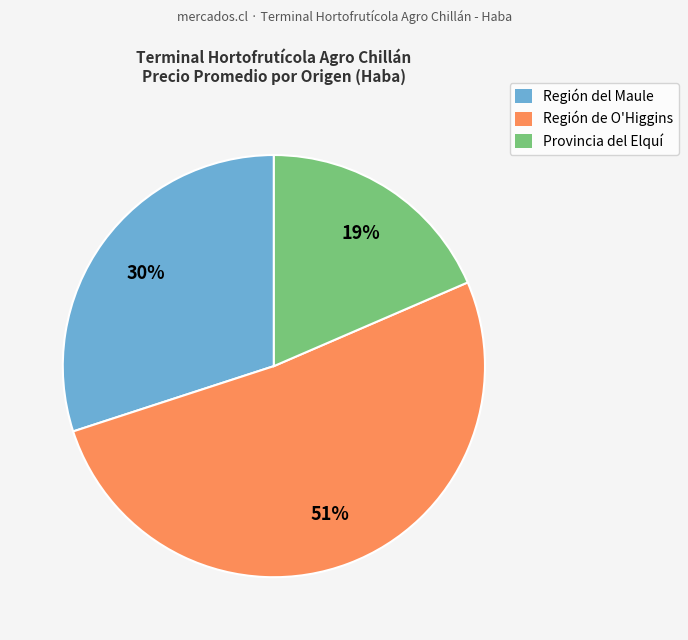

To the nearest percent, what percentage of the pie is Región del Maule?

30%